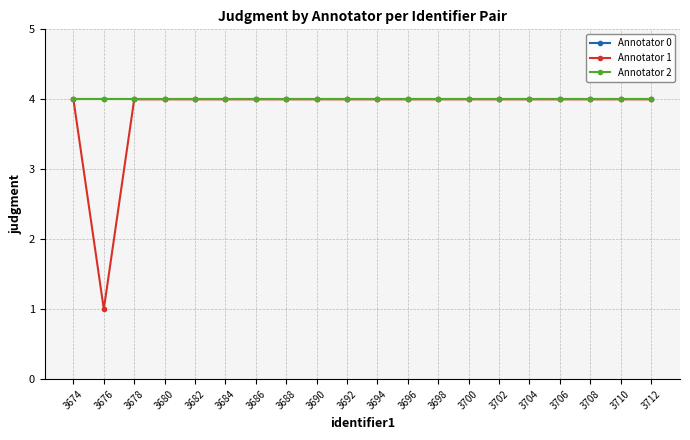

The Annotator 2 series shows 4 at 3686. True or false?

True